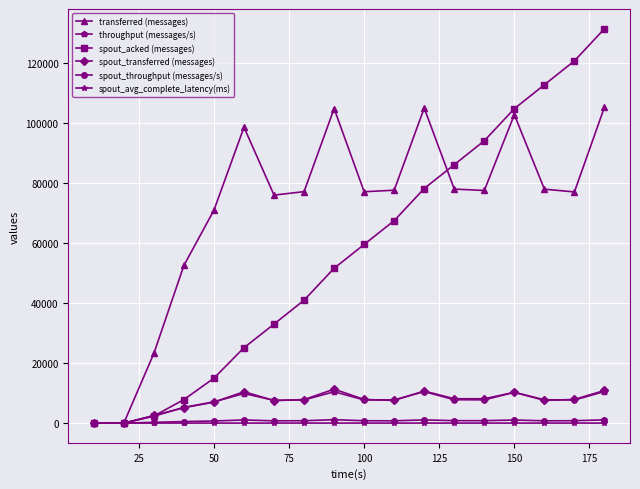

Which series has the largest total across all categories?

transferred (messages)